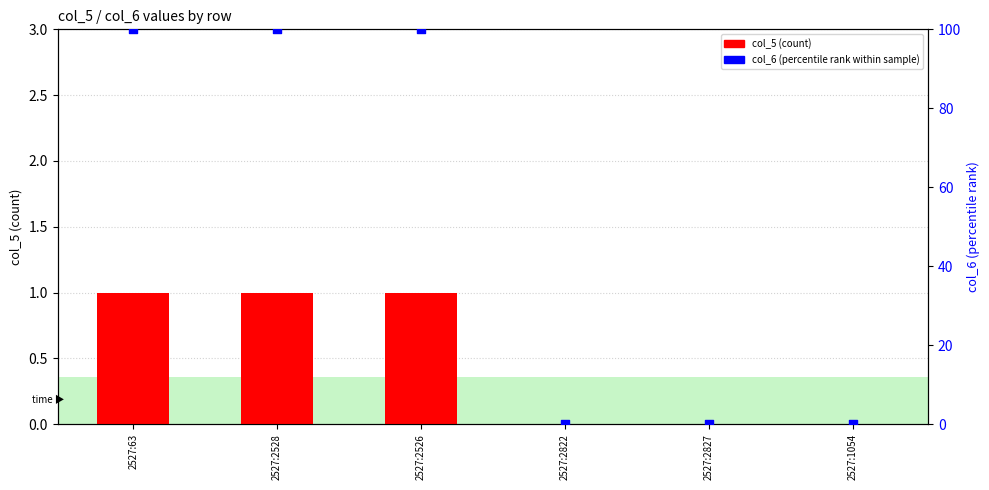

What are all the series names shown in the legend?

col_5, col_6